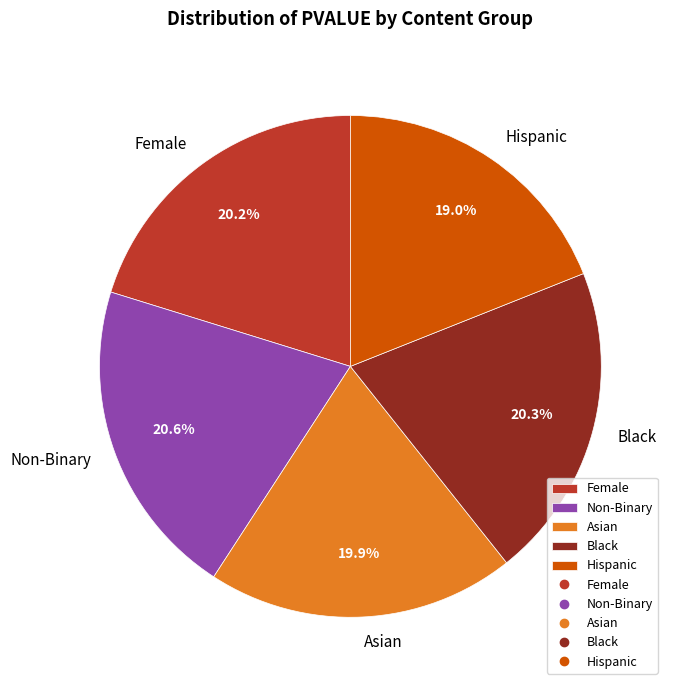

To the nearest percent, what portion does Asian represent?

20%